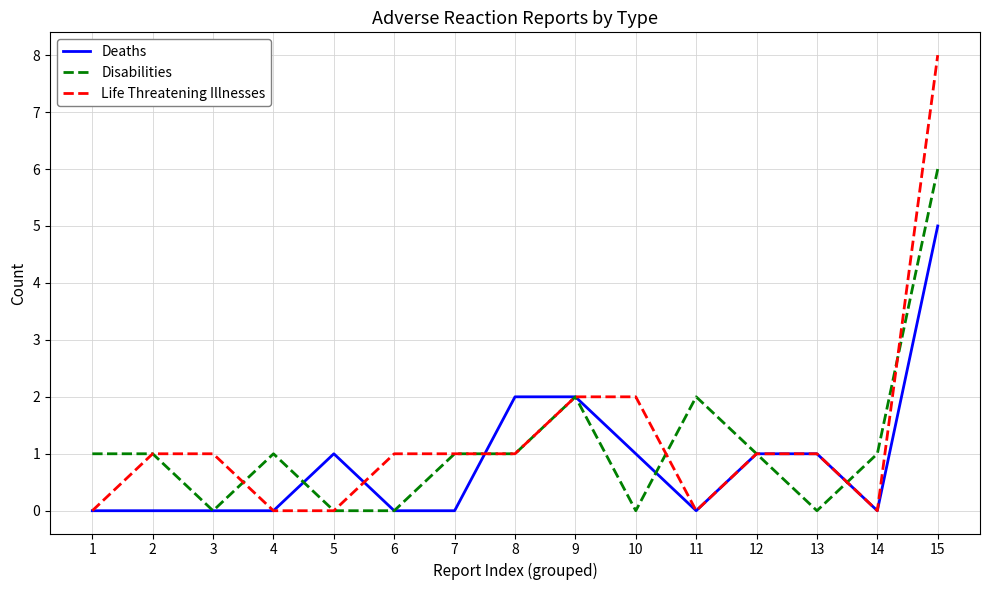

After their last crossing, which series has the higher values: Disabilities or Deaths?

Disabilities